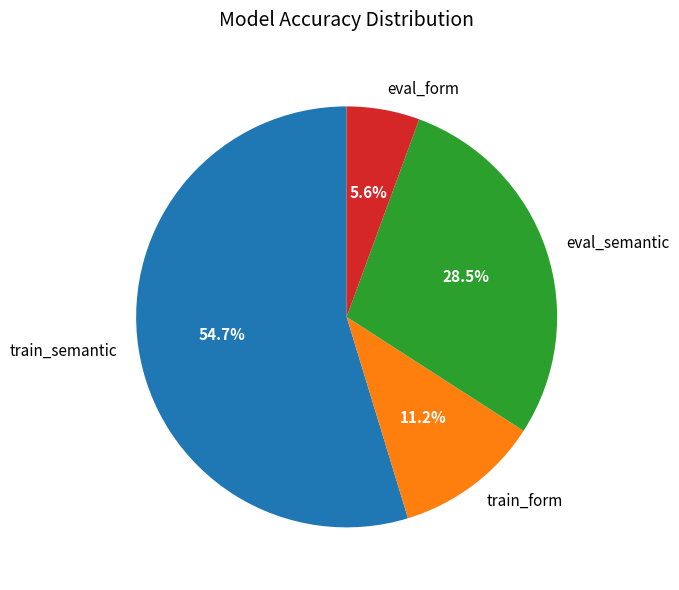

To the nearest percent, what percentage of the pie is train_form?

11%